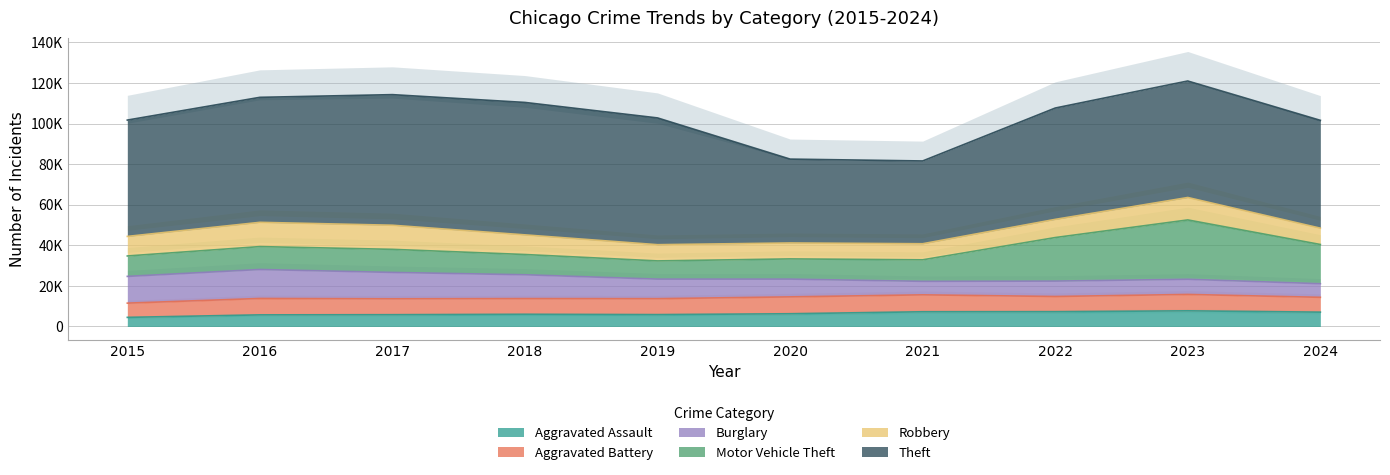

In Aggravated Assault, how many points are lower than both neighbors (excluding endpoints)?

1